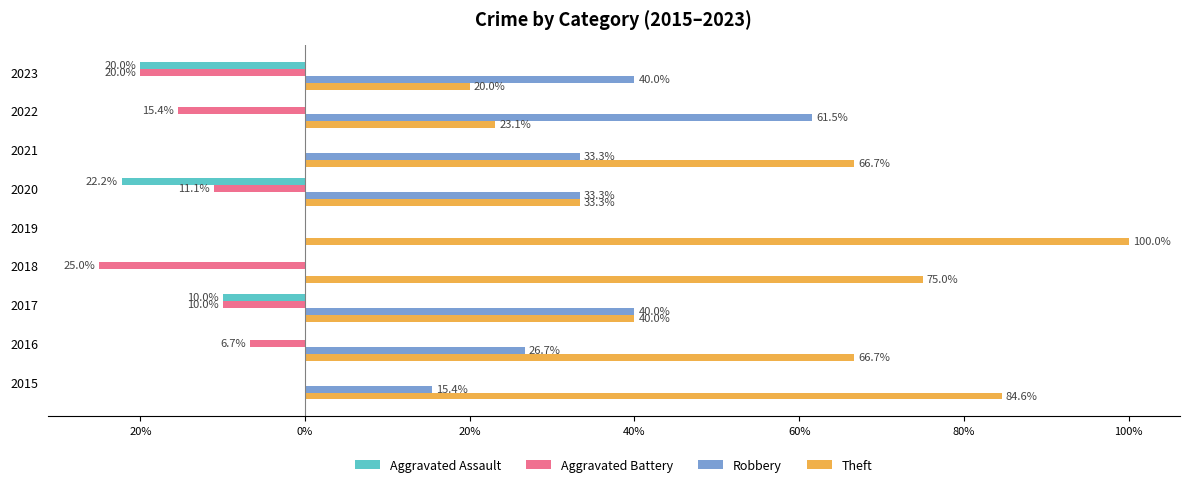

What are all the series names shown in the legend?

Aggravated Assault, Aggravated Battery, Robbery, Theft